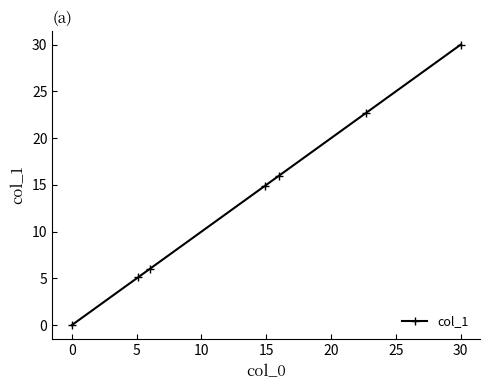

What is the value of the 2nd point from the left?

5.1